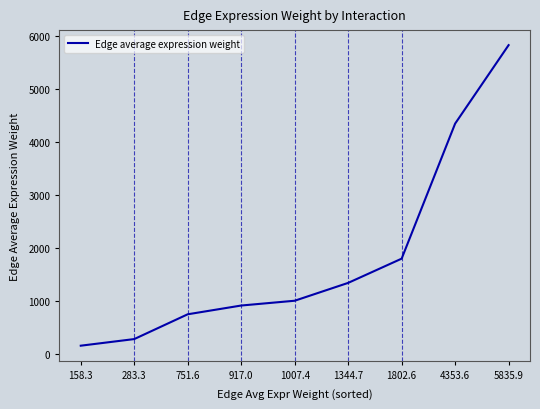

What is the change in value from 283.3 to 4353.6?

+4070.4